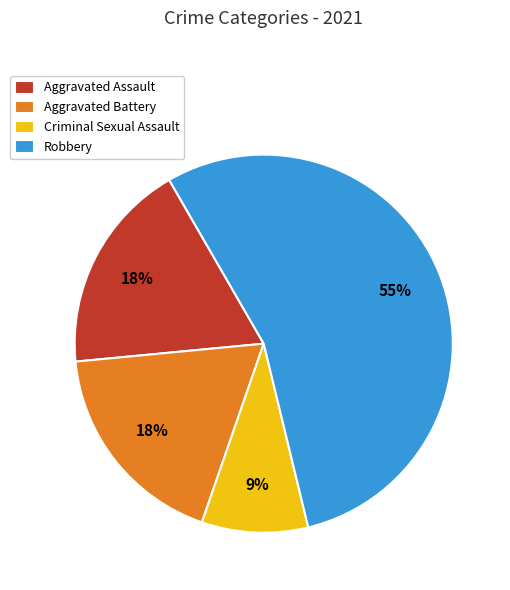

To the nearest percent, what is the combined percentage of Robbery and Criminal Sexual Assault?

64%